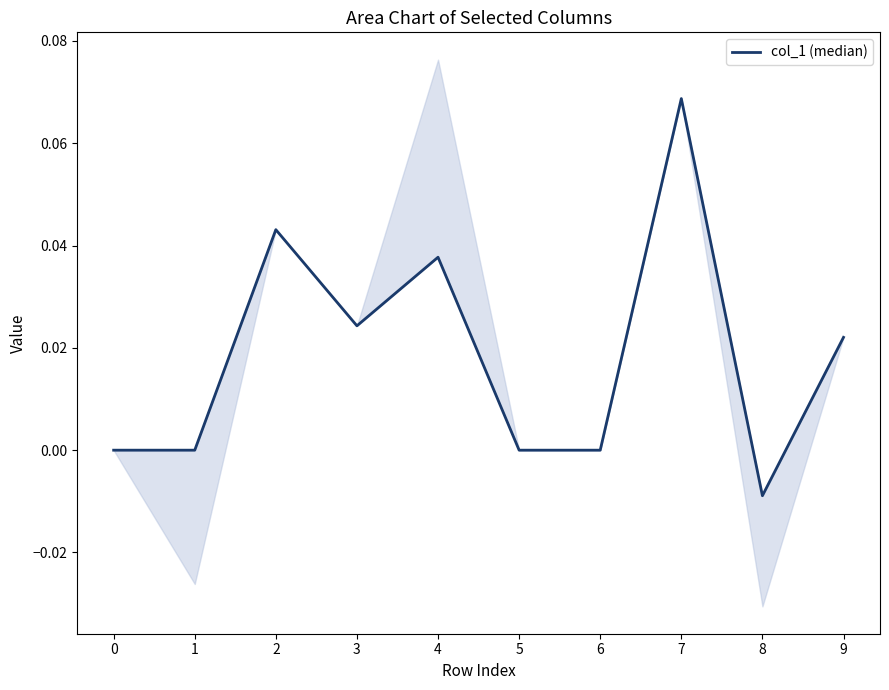

Which label corresponds to the smallest value in the chart?

8